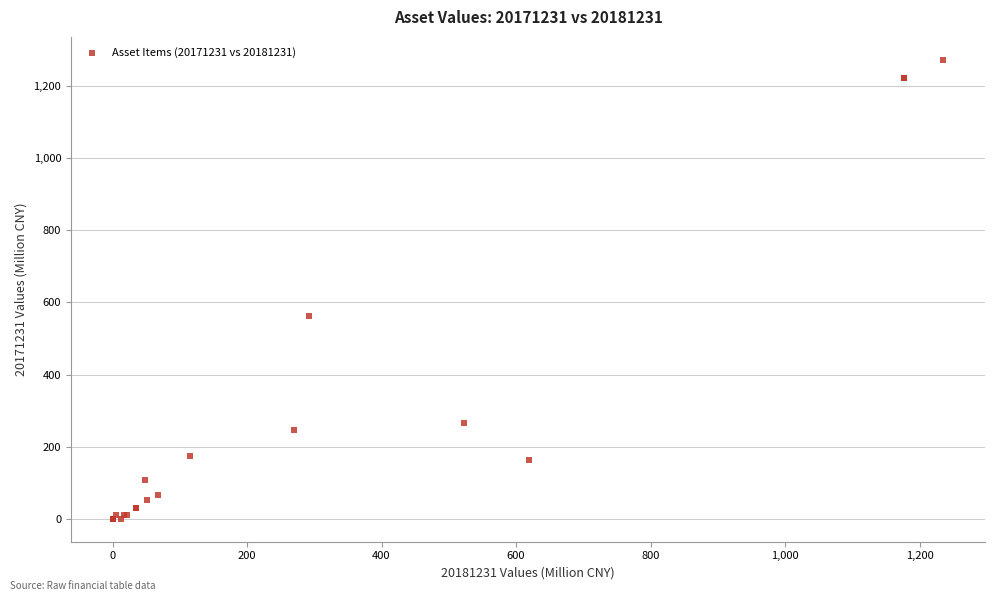

What Y value in the scatter plot is closest to 636?

563.2